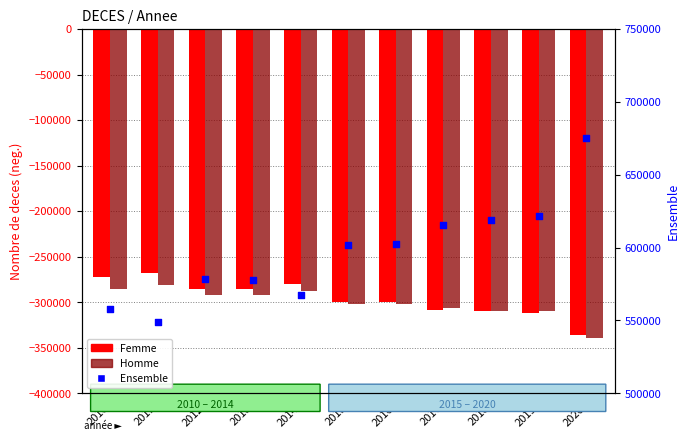

Which series reaches the minimum Y coordinate?

Homme